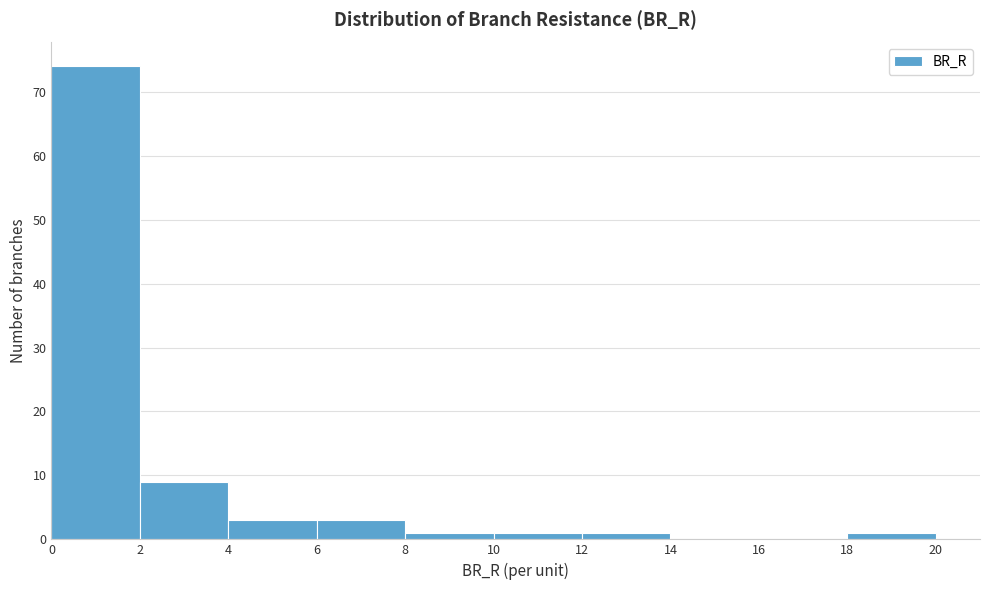

Which range on the x-axis has the tallest bar?

0 to 2